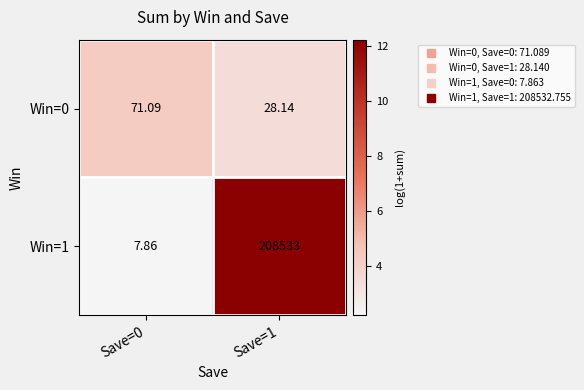

Is the value of Win=0 at Save=1 greater than the value of Win=1 at Save=1?

No